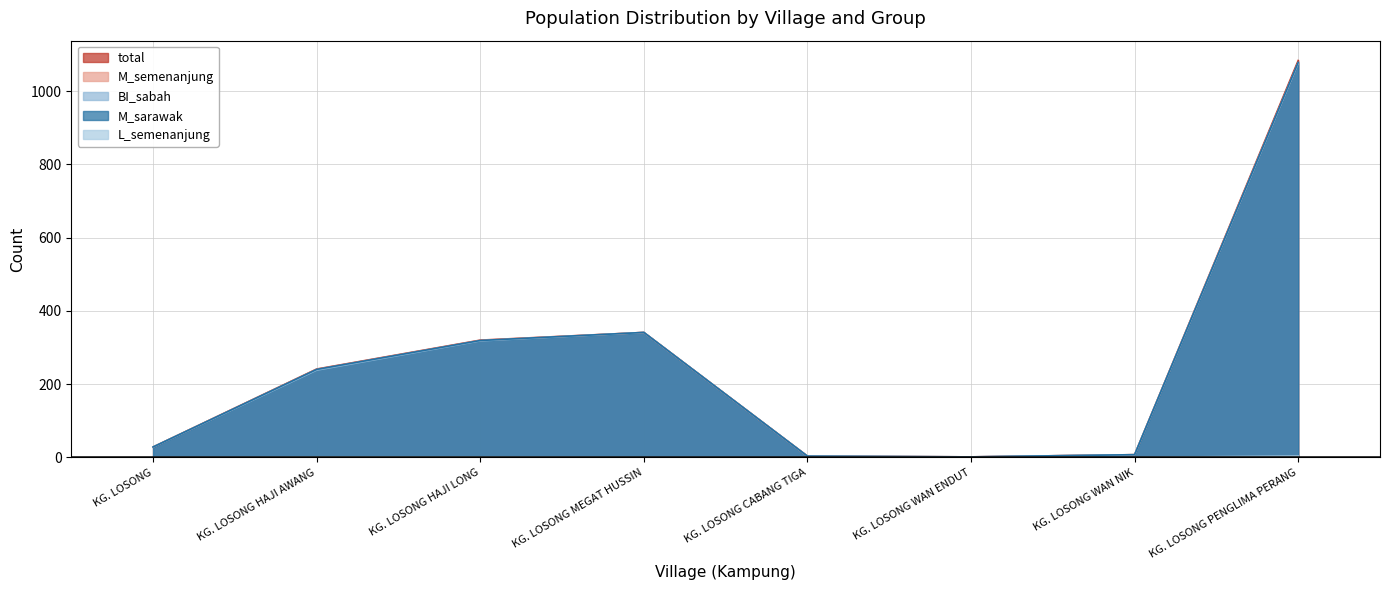

What is the total value across all series at KG. LOSONG CABANG TIGA?

12